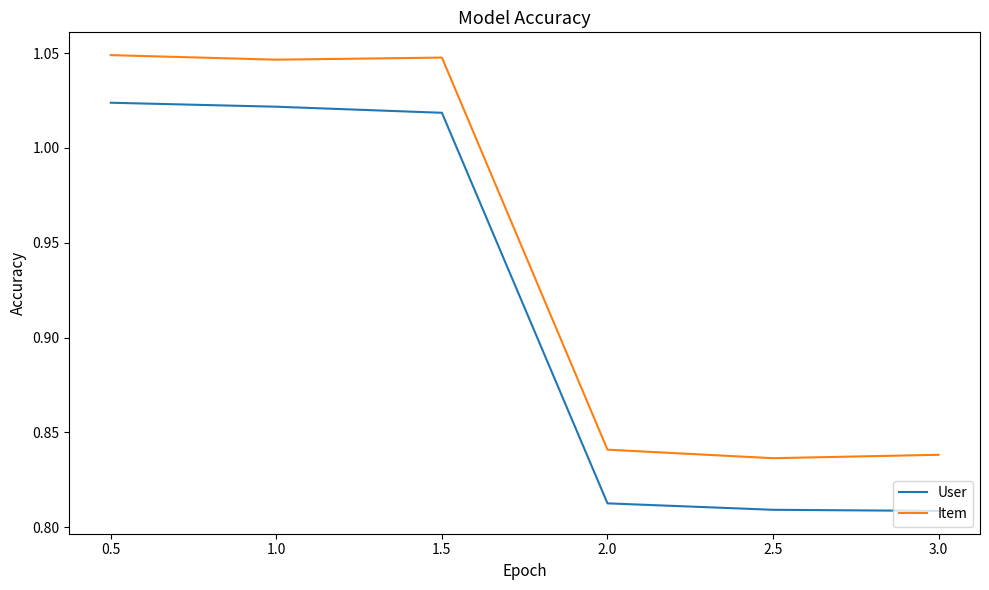

Is the value of User at 2.5 greater than the value of Item at 0.5?

No